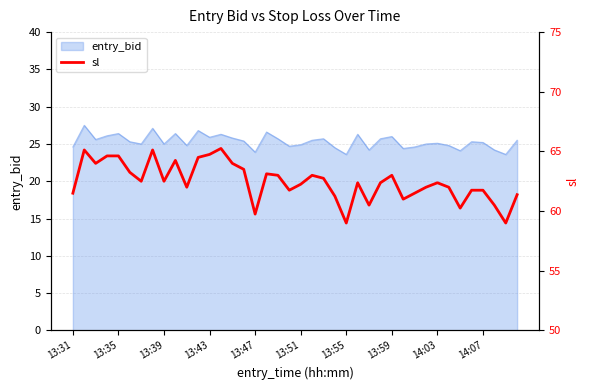

The value of entry_bid at 13:55 is 16.0. True or false?

False